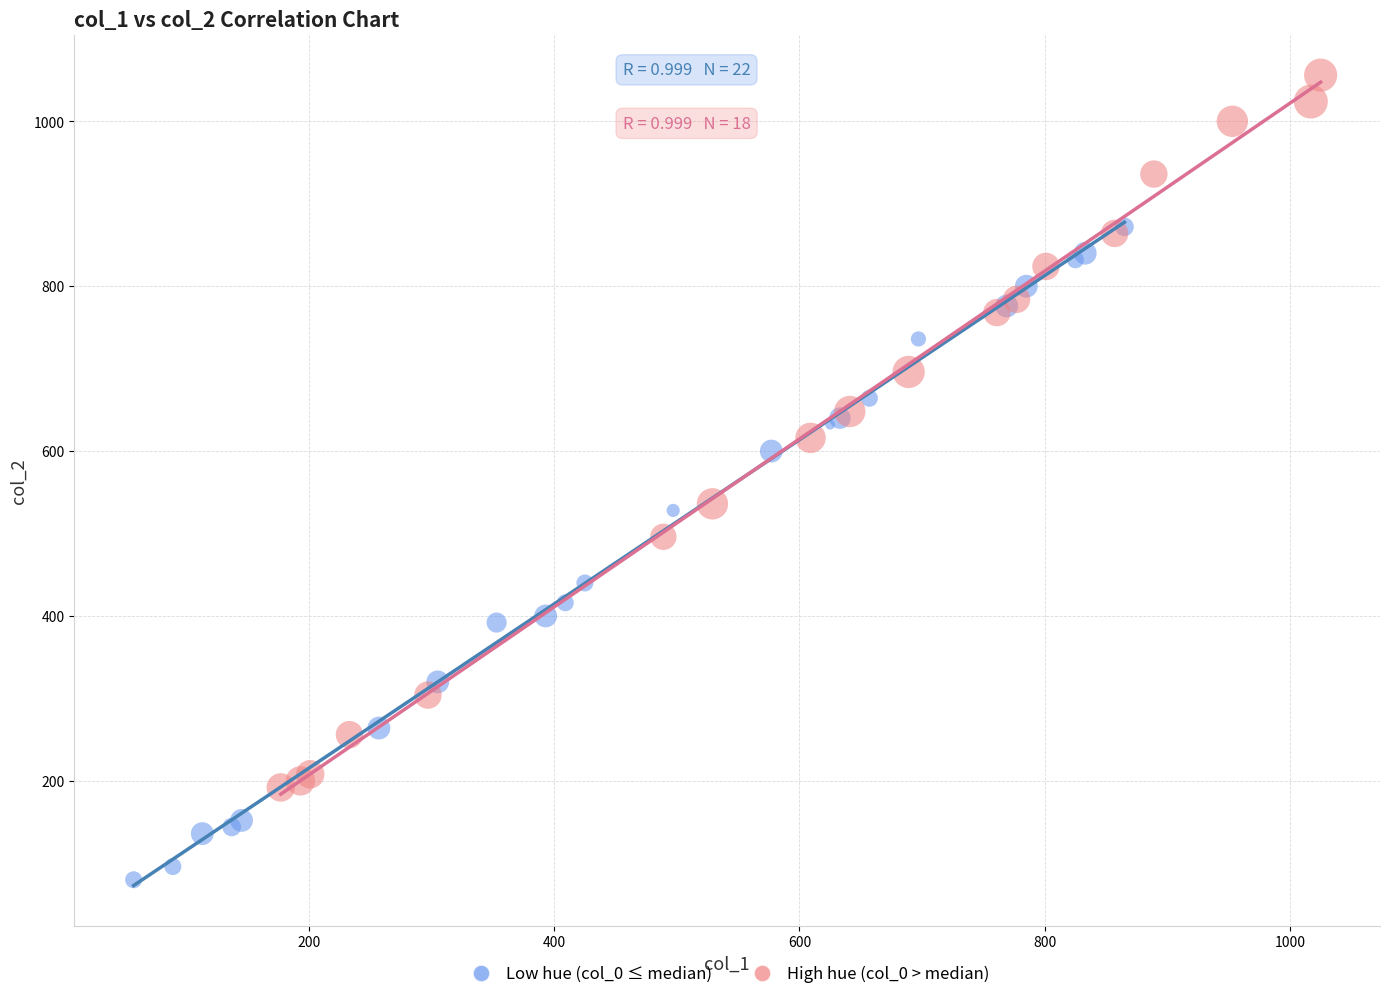

Which series contains the highest Y value?

High hue (col_0 > median)